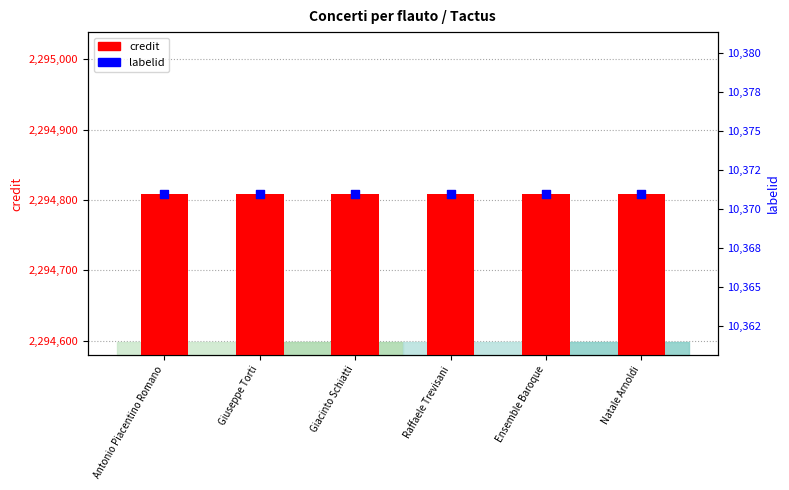

What are all the series names shown in the legend?

credit, labelid